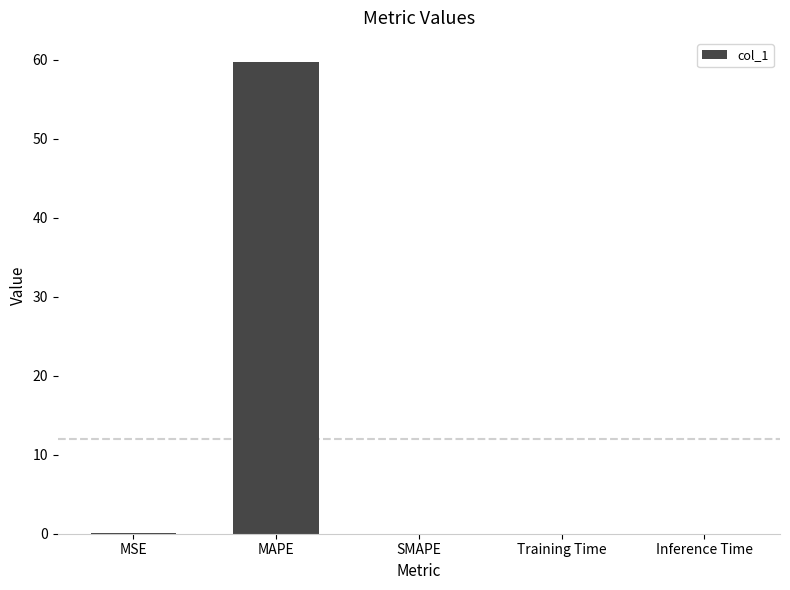

What is the approximate value at MAPE?

59.8